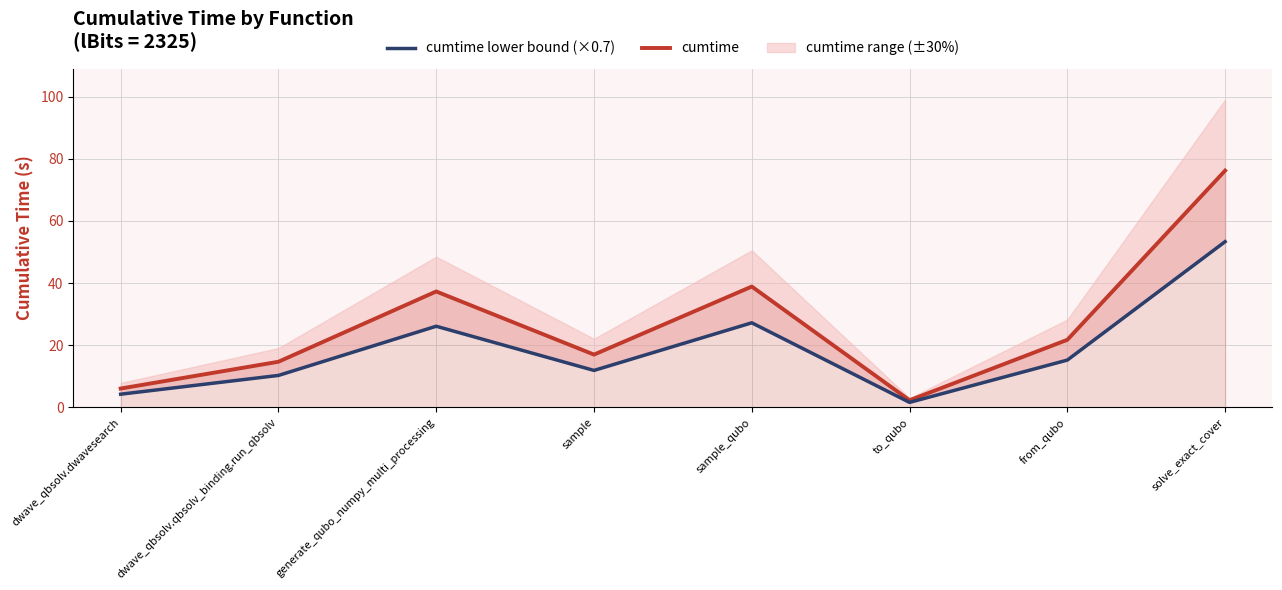

Is it true that cumtime lower bound (×0.7) equals 1.6 at to_qubo?

True